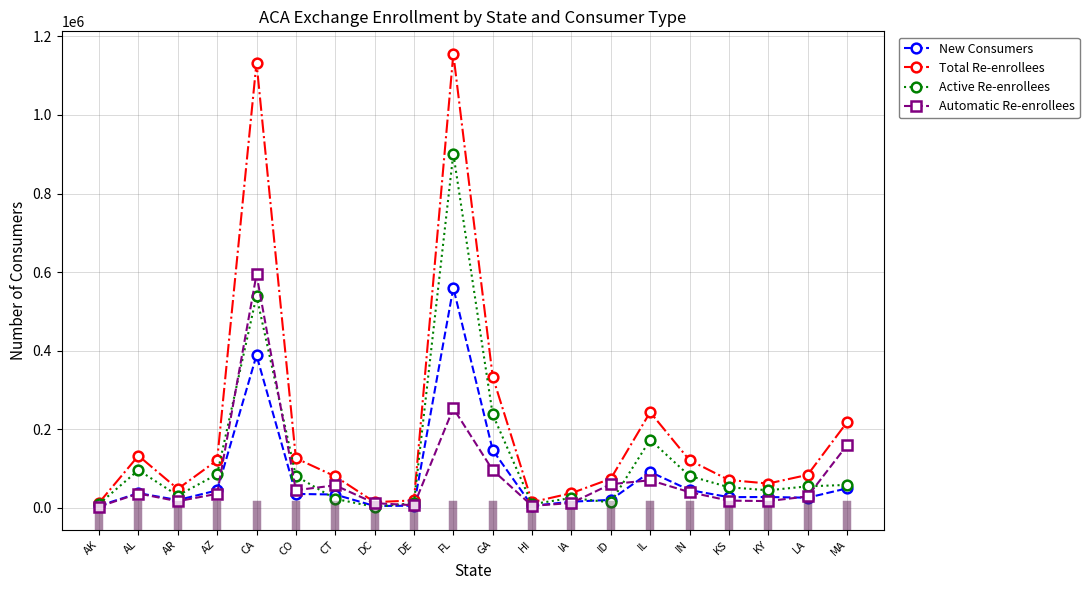

Which series has the largest range (max minus min)?

Total Re-enrollees